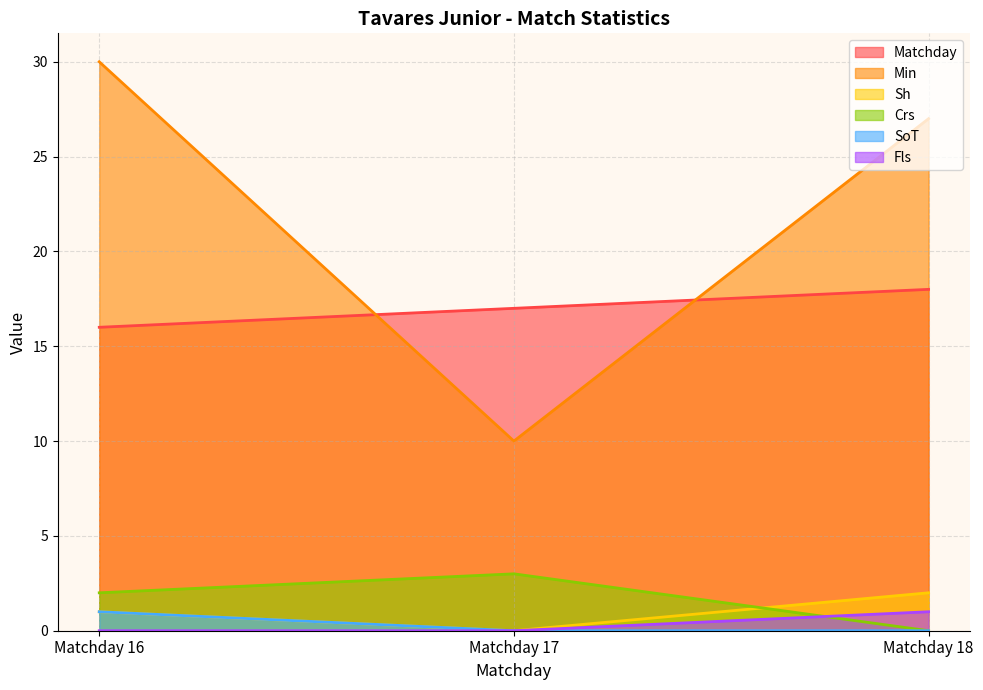

Which series changed the most between Matchday 16 and Matchday 17?

Min